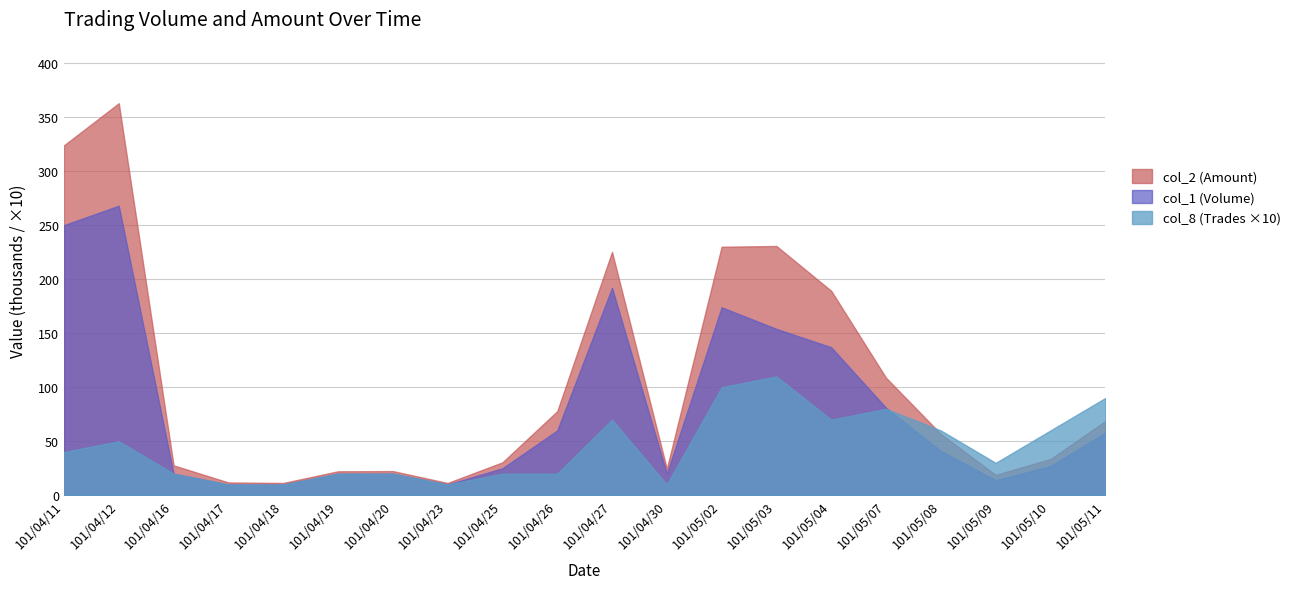

At which label is col_2 (Amount) closest to 187110?

101/05/04